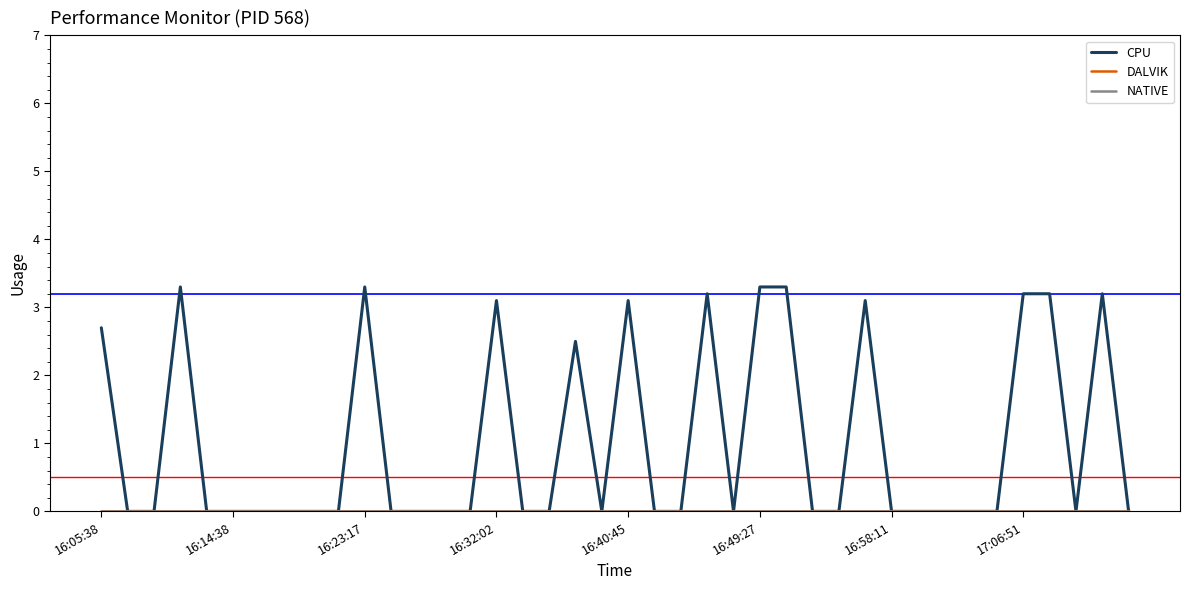

Does the chart display data point markers on the line(s)?

No